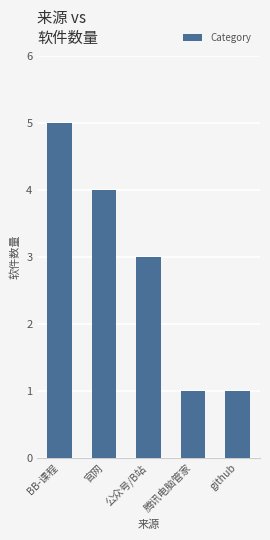

What is the greatest value displayed?

5